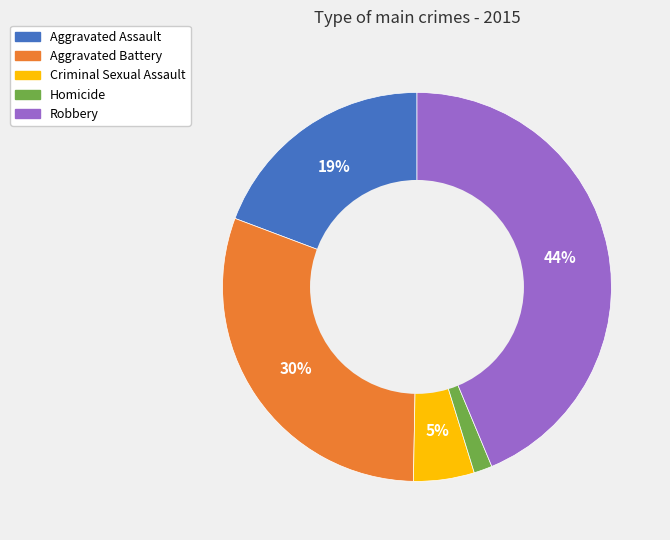

Is there any slice that represents more than half of the pie?

No